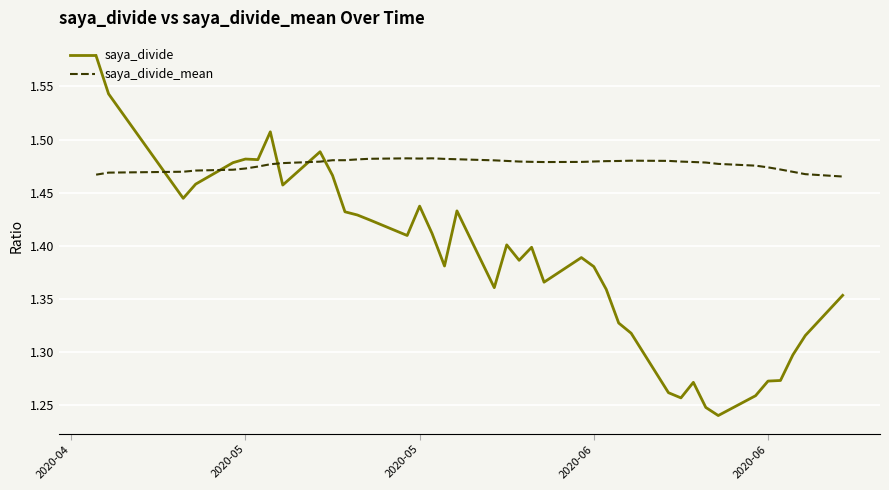

After their last crossing, which series has the higher values: saya_divide or saya_divide_mean?

saya_divide_mean